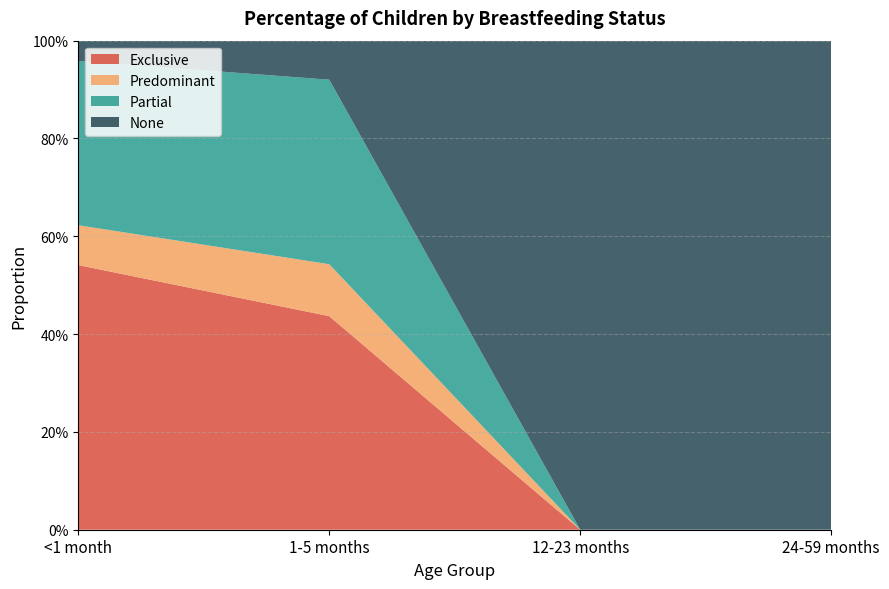

Reading left to right, list all the values displayed in this chart.

Exclusive: 0.5	0.4	0.0	0.0
Predominant: 0.1	0.1	0.0	0.0
Partial: 0.3	0.4	0.0	0.0
None: 0.0	0.1	1.0	1.0